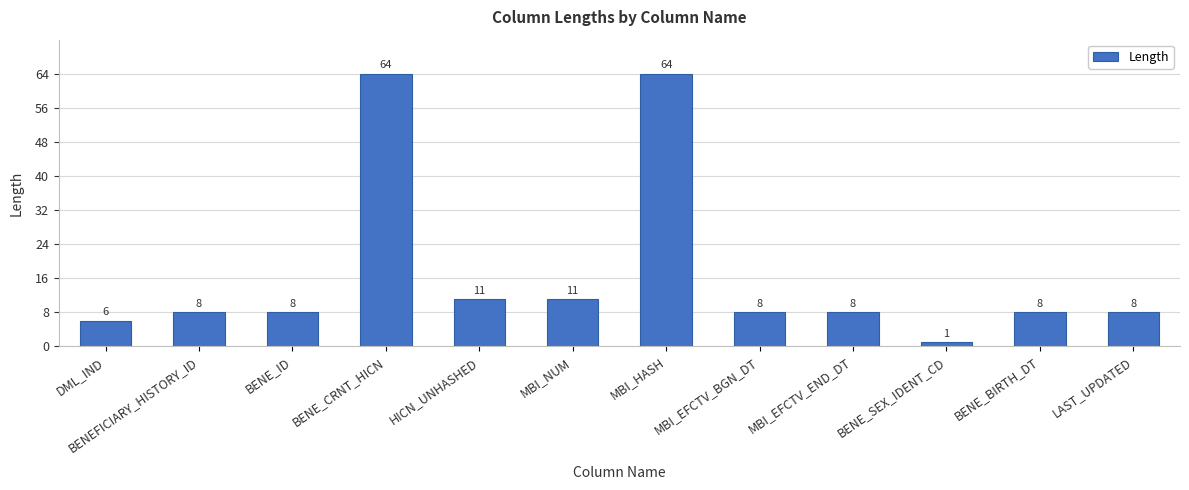

What is the label of the 2nd bar from the left?

BENEFICIARY_HISTORY_ID